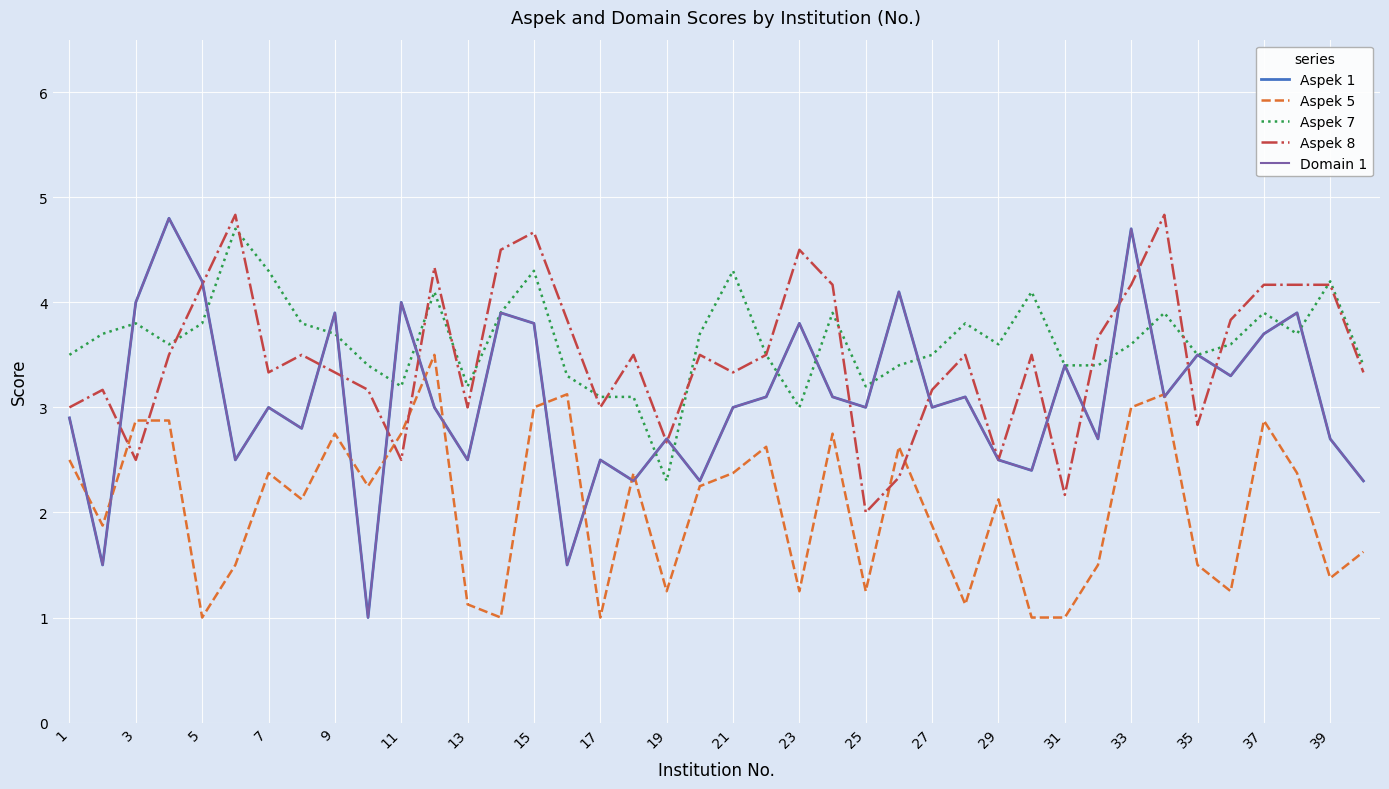

Does the chart display data point markers on the line(s)?

No